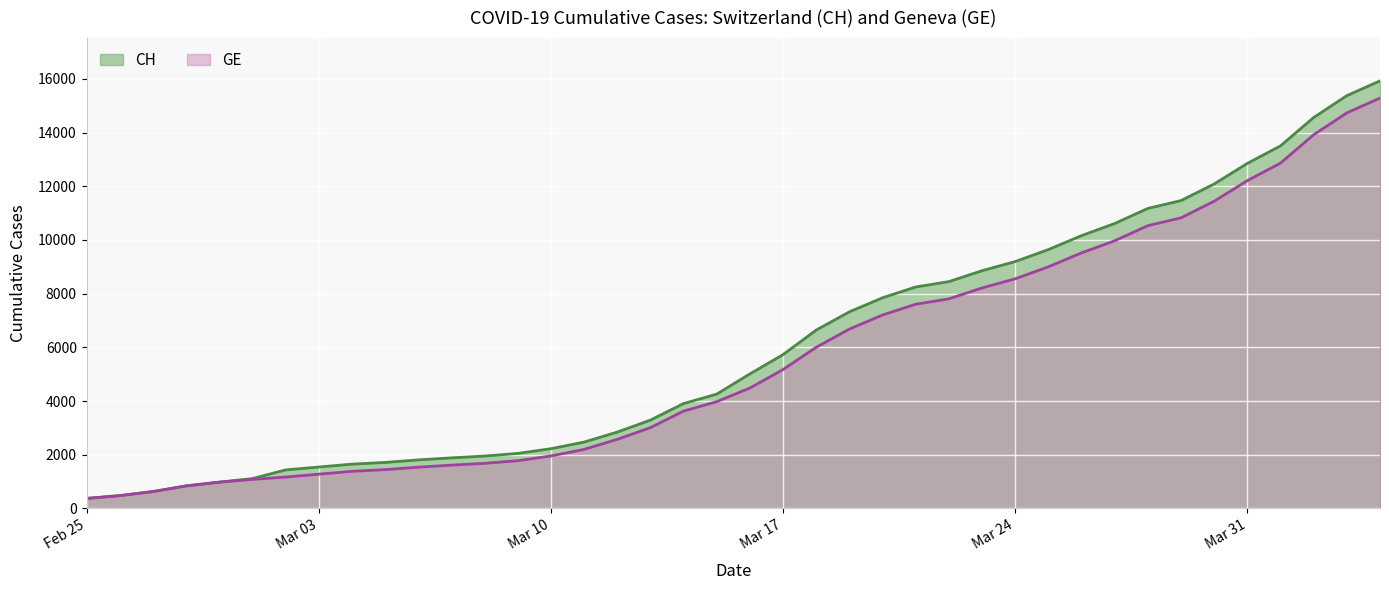

How many lines are shown in the chart?

2